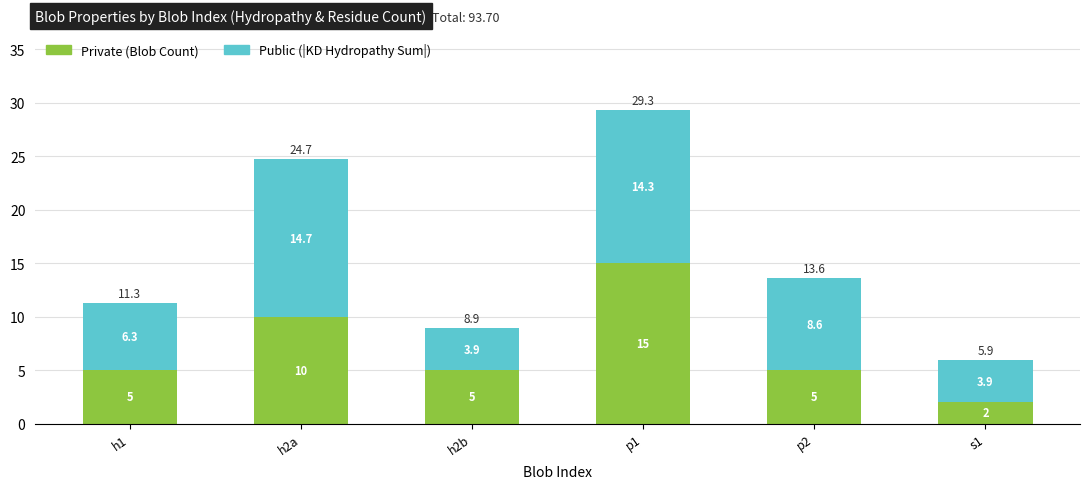

What is the total value across all series at p1?

29.3